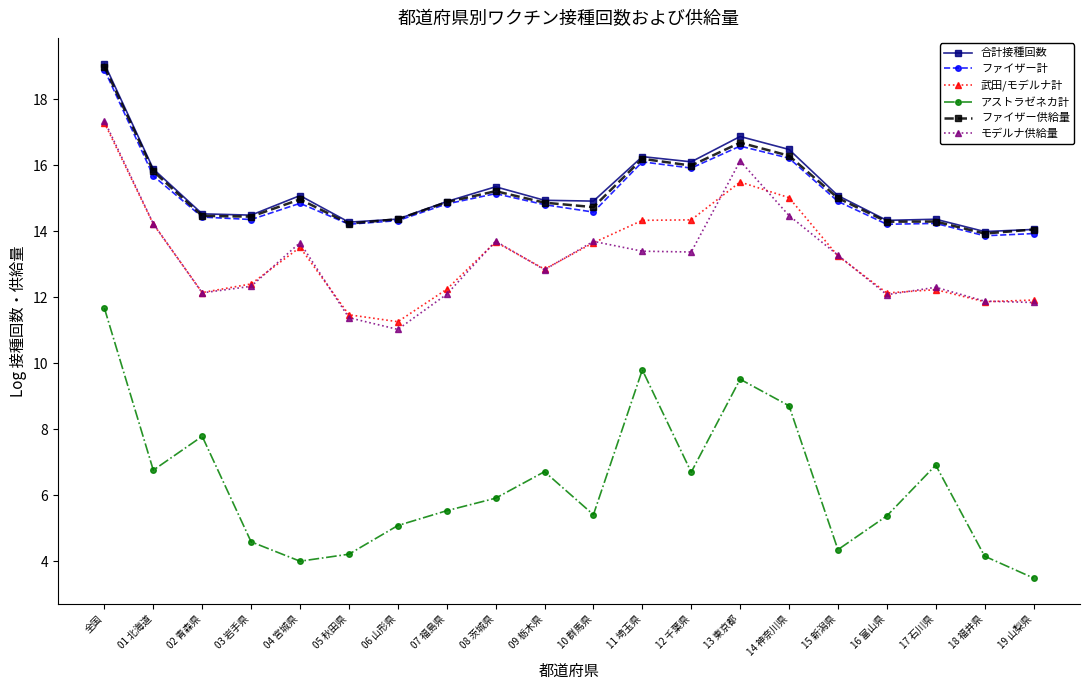

What is the value of the アストラゼネカ計 point at the 15th from the left?

8.7